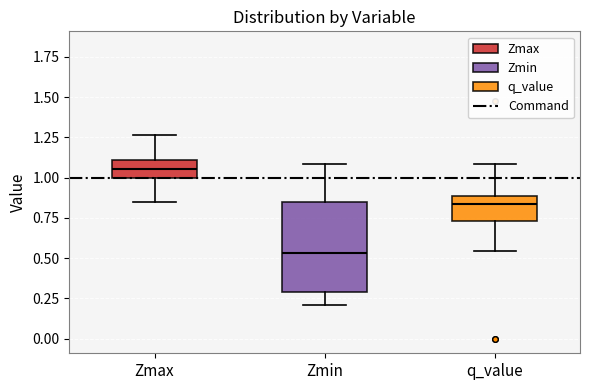

Where is the lower edge of the box for q_value on the y-axis? The values are not printed on the chart, so give them approximately, as read against the axis.

0.75